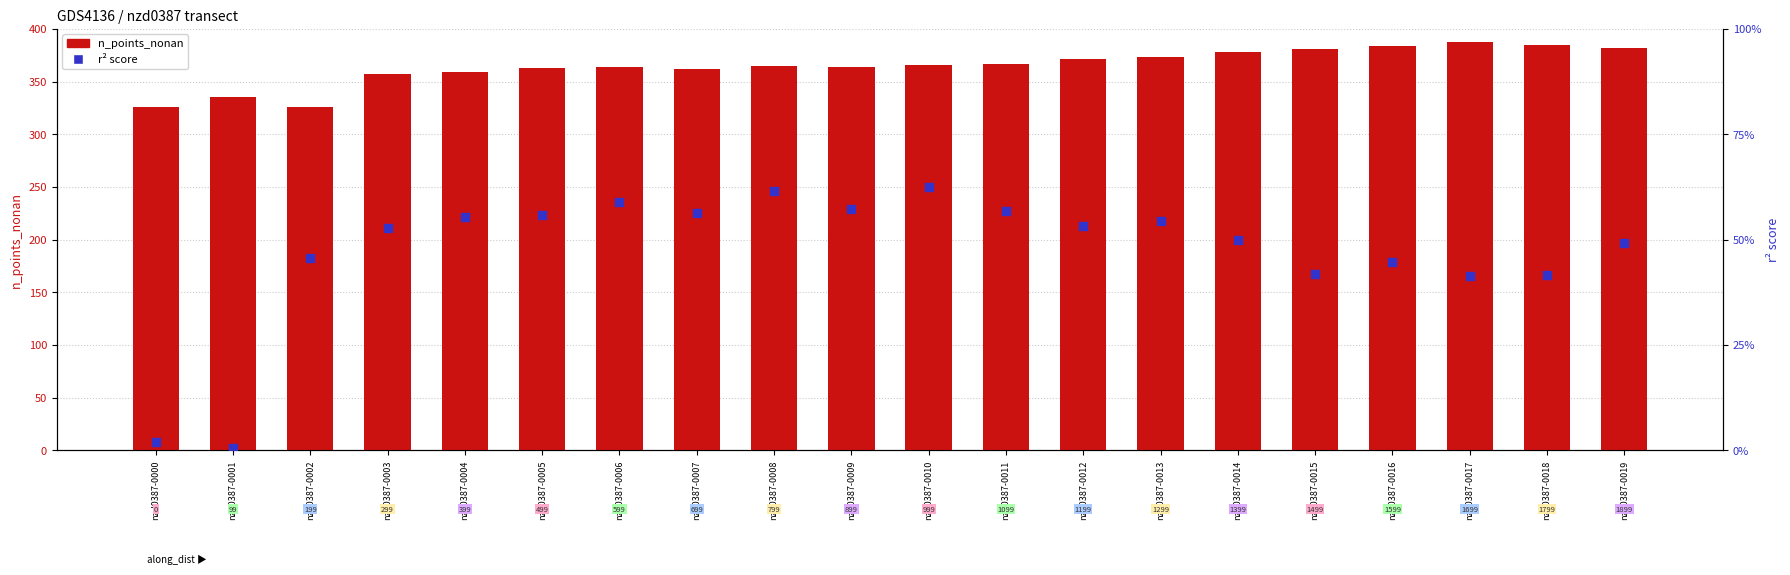

Which series has the largest Y range (max minus min)?

n_points_nonan